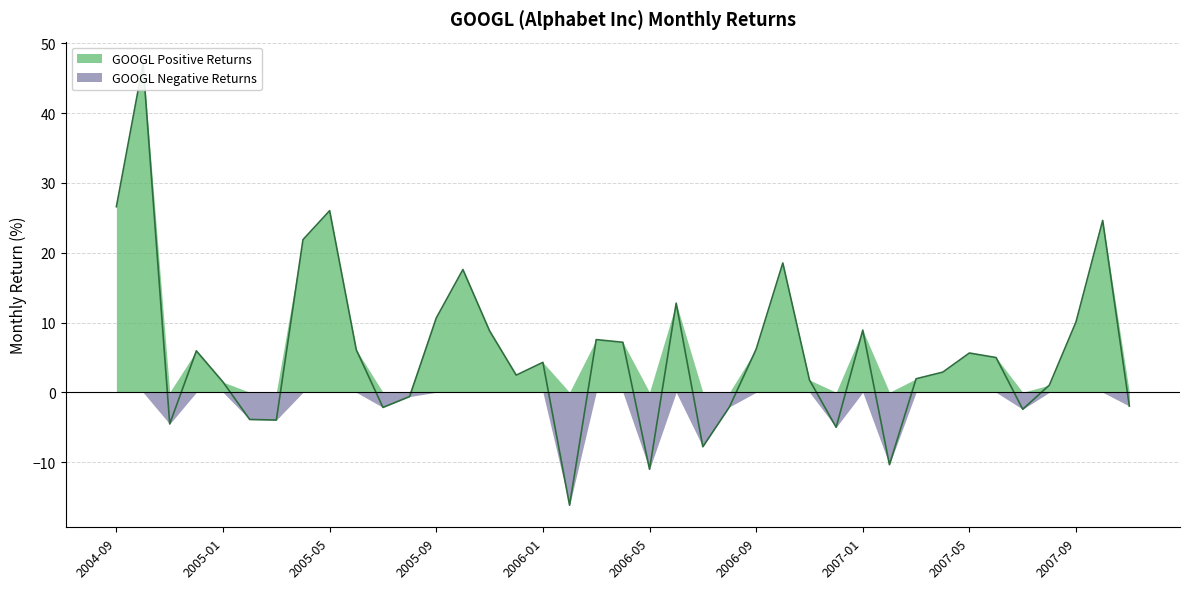

Which has a higher value, 2005-06 or 2007-01?

2007-01